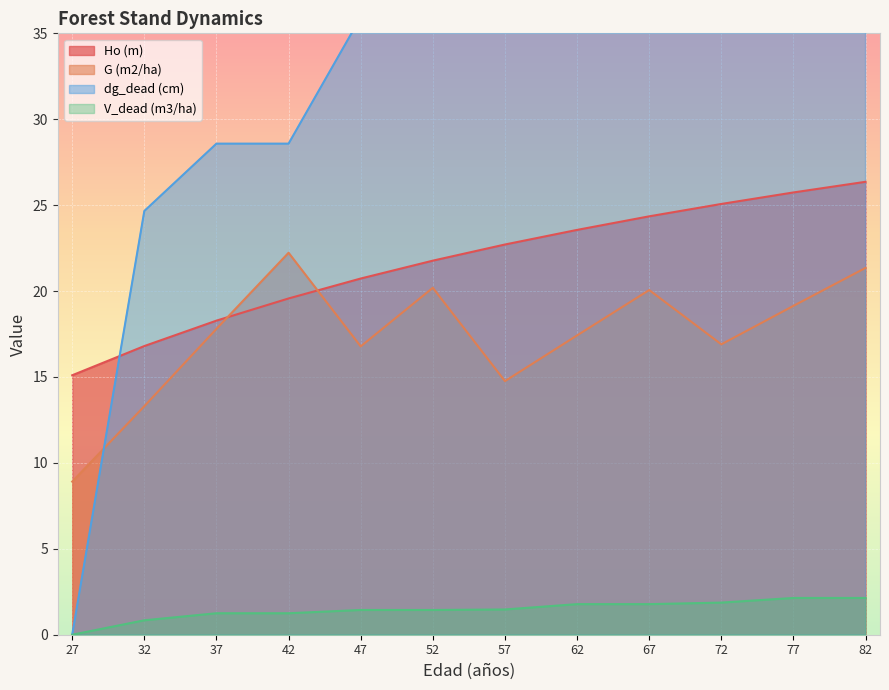

The dg_dead (cm) series shows 38.0 at 32. True or false?

False